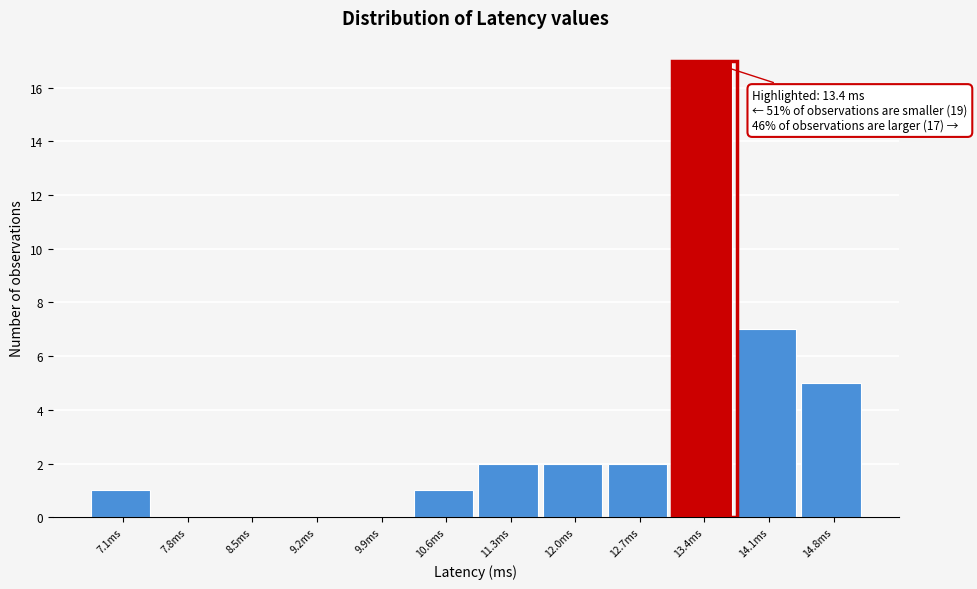

Which range on the x-axis has the tallest bar?

13.1 to 13.8